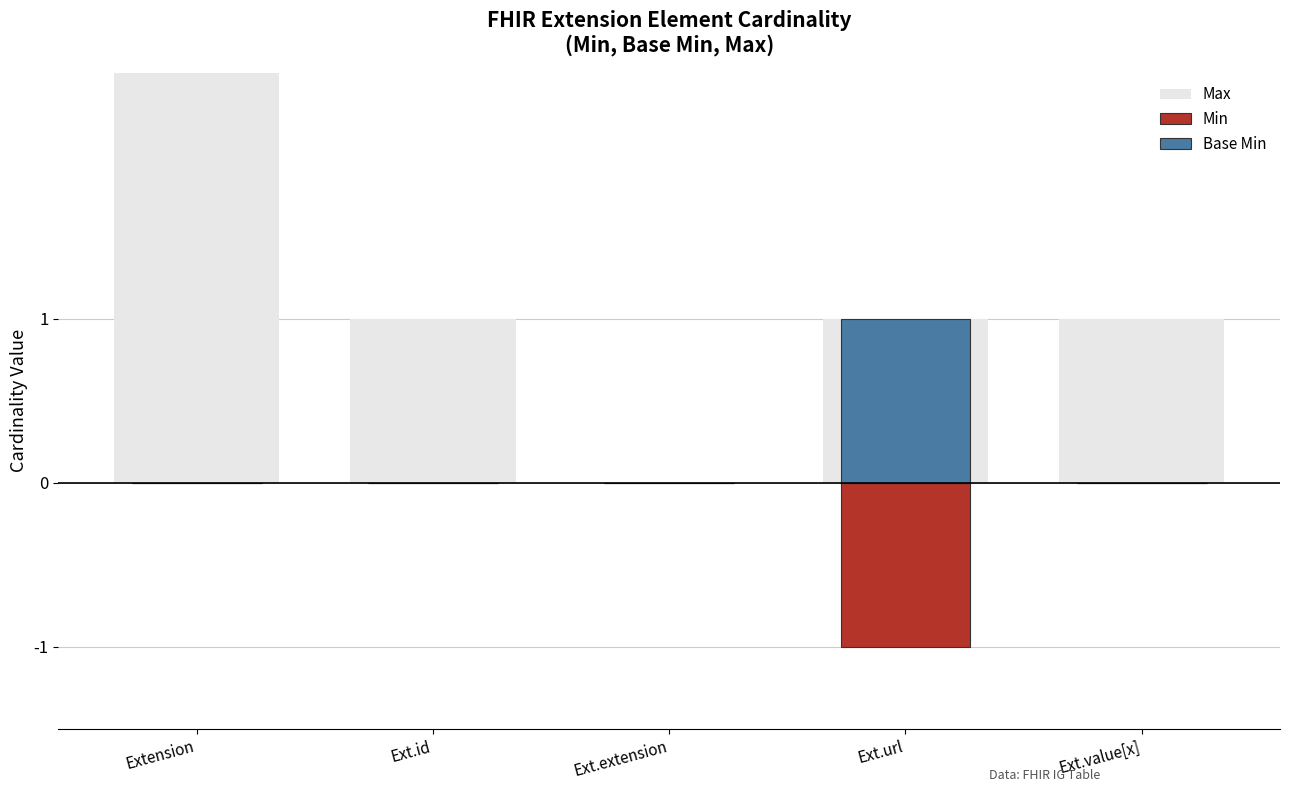

What is the label of the 1st bar from the left?

Extension